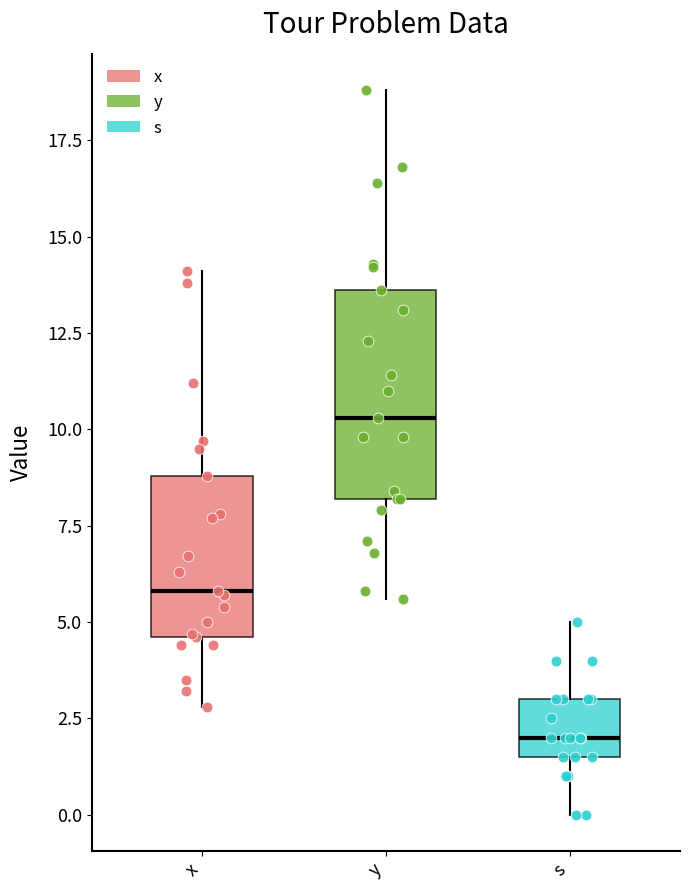

Reading left to right, read every box against the y-axis: the position of its median line, the range the box covers, and the ends of its whiskers. The values are not printed on the chart, so give them approximately, as read against the axis.

x: median 6.0, box 4.5 to 9.0, whiskers 3.0 to 14.0
y: median 10.5, box 8.0 to 13.5, whiskers 5.5 to 19.0
s: median 2.0, box 1.5 to 3.0, whiskers 0.0 to 5.0